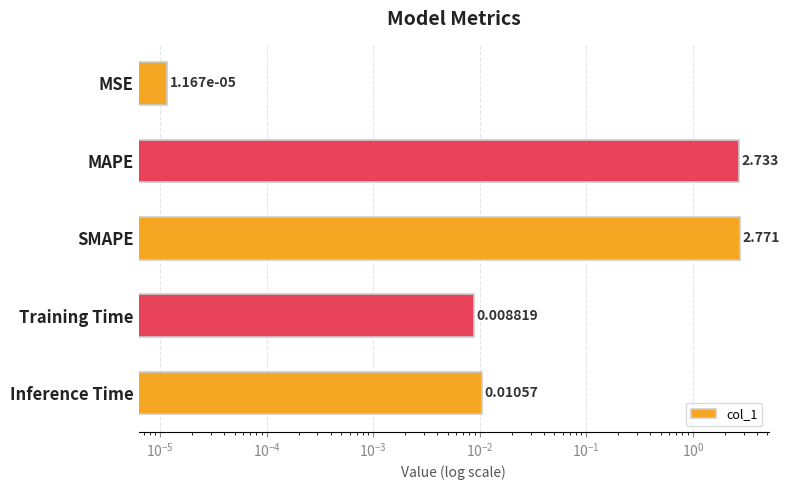

How many categories are shown in the chart?

5